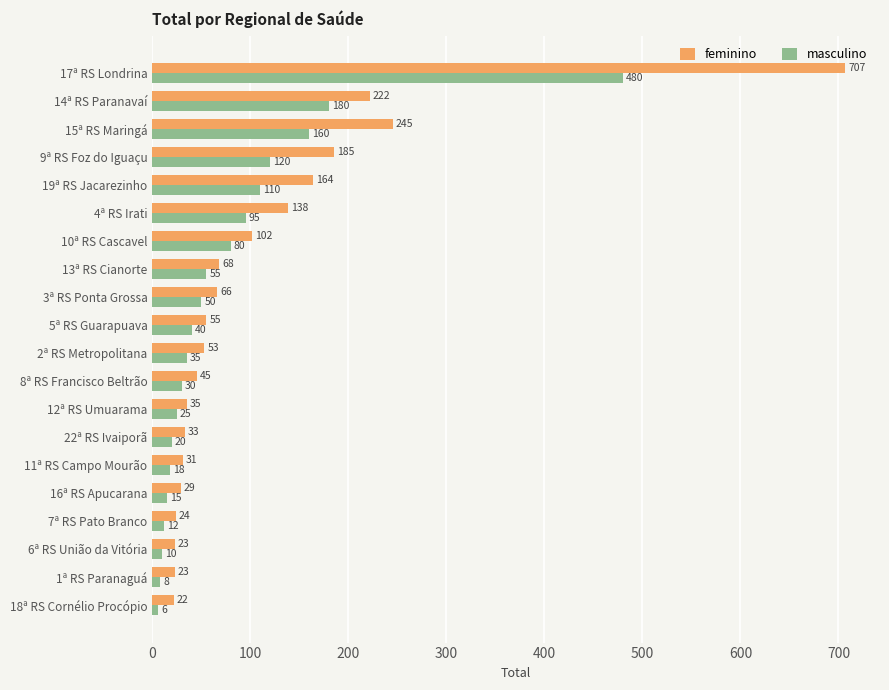

True or false: feminino has a value of 245 at 15ª RS Maringá.

True